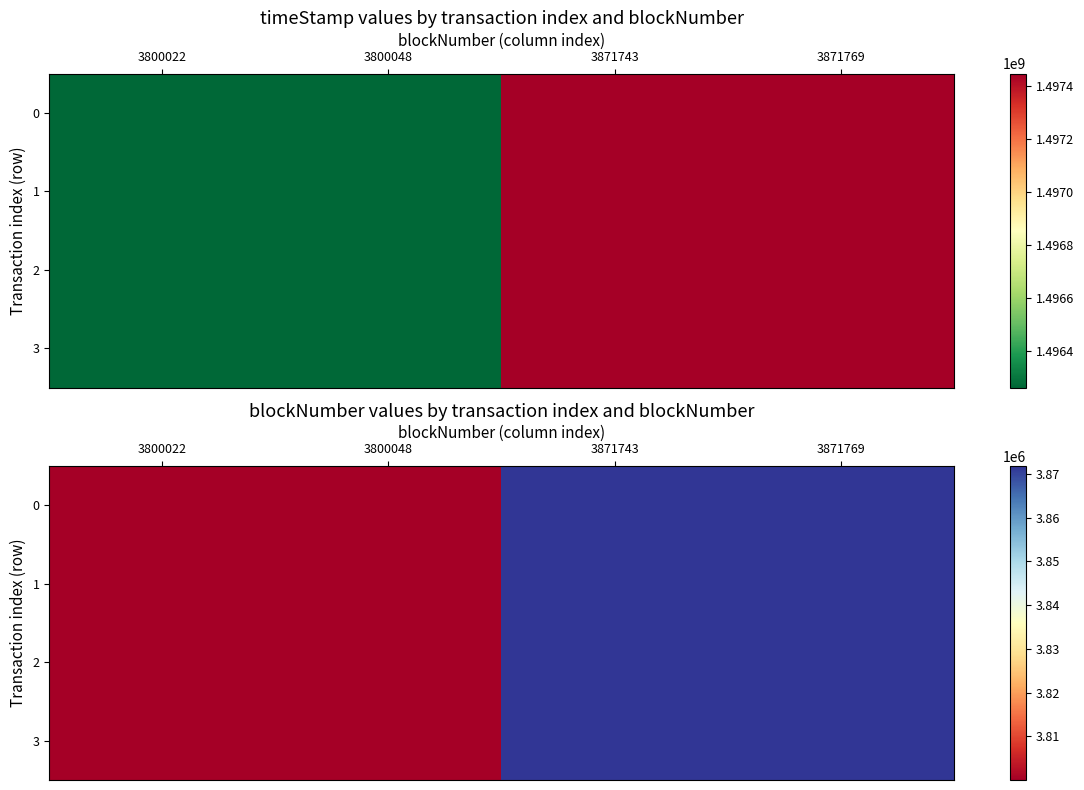

What is the highest value of the 1 series?

3871769